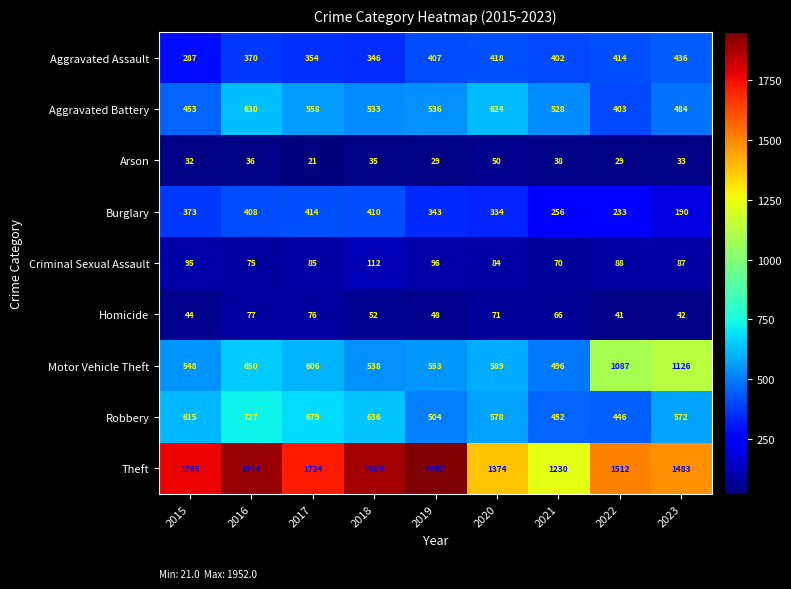

Which series changed the most between 2020 and 2022?

Motor Vehicle Theft